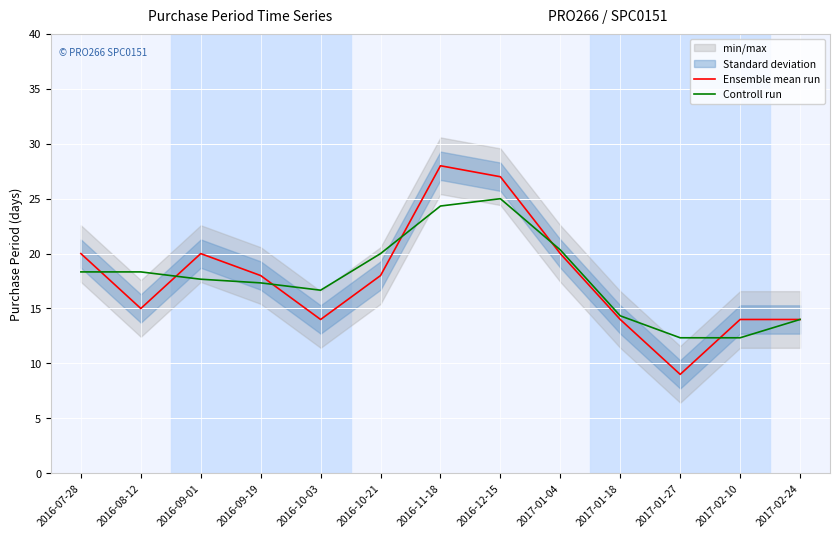

The Controll run series shows 18.0 at 2017-02-10. True or false?

False